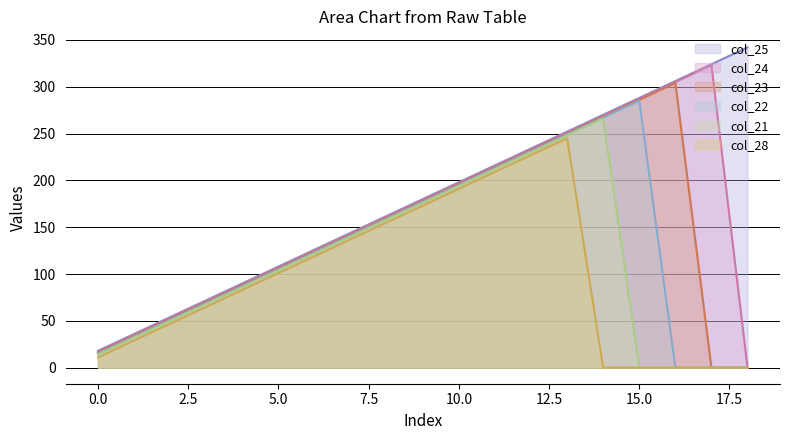

List the series in order of their peak value, highest first.

col_25, col_24, col_23, col_22, col_21, col_28